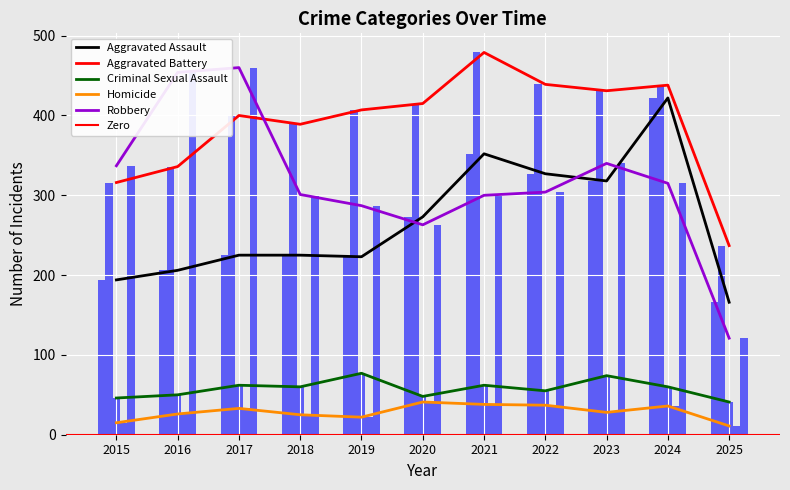

The value of Homicide at 2025 is 7. True or false?

False